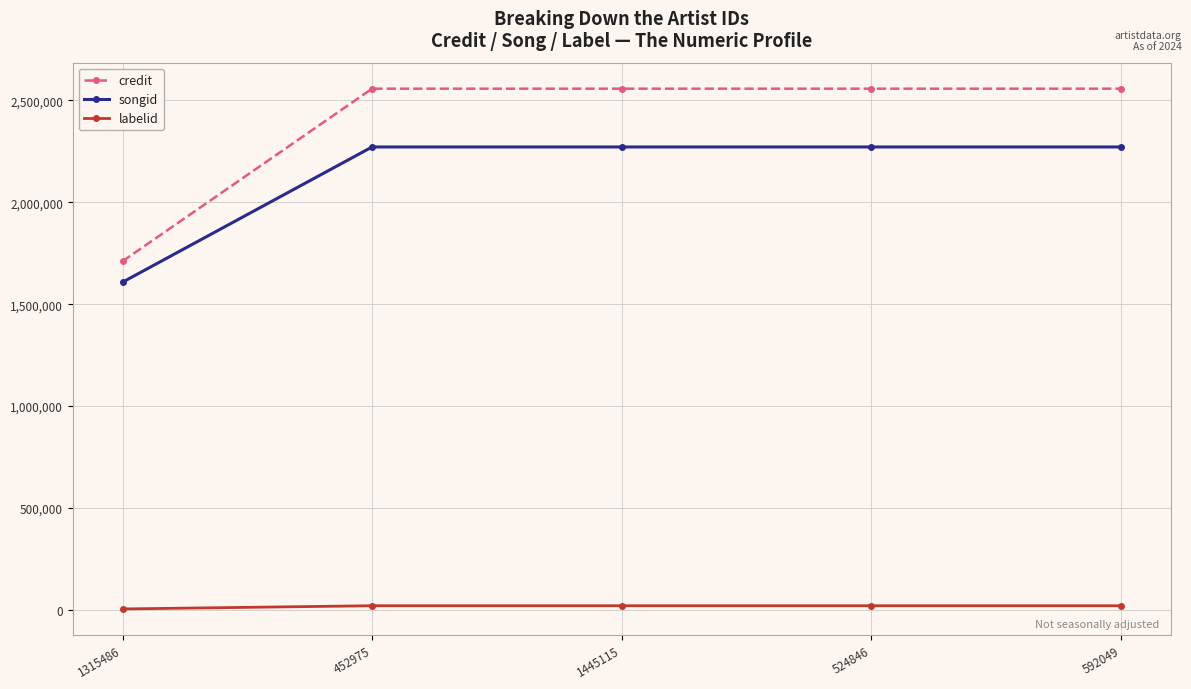

What is the difference between the maximum and minimum values in the songid series?

663936